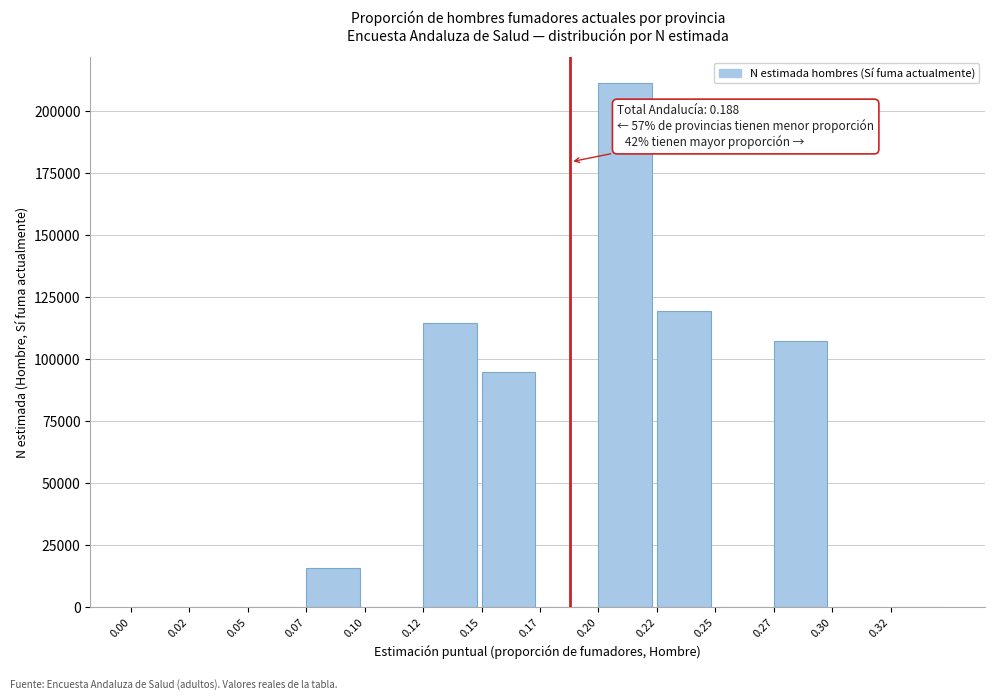

Reading left to right, extract all data points from this chart.

0.00=0	0.02=0	0.05=0	0.07=15697	0.10=0	0.12=114644	0.15=94897	0.17=0	0.20=211228	0.22=119511	0.25=0	0.27=107431	0.30=0	0.32=0